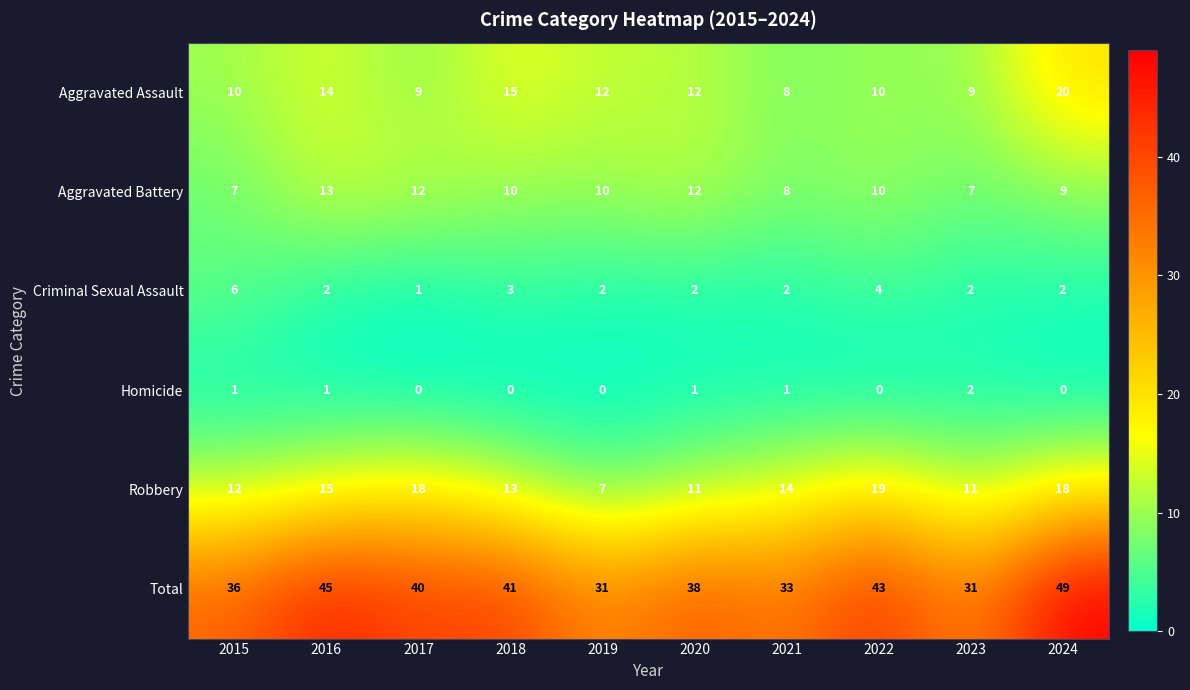

Which series has the largest range (max minus min)?

Total